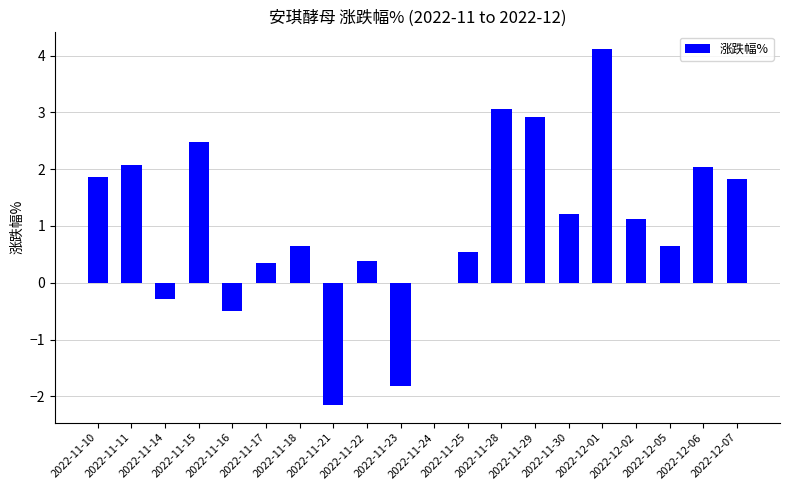

At which category does the chart reach its peak across all series?

2022-12-01